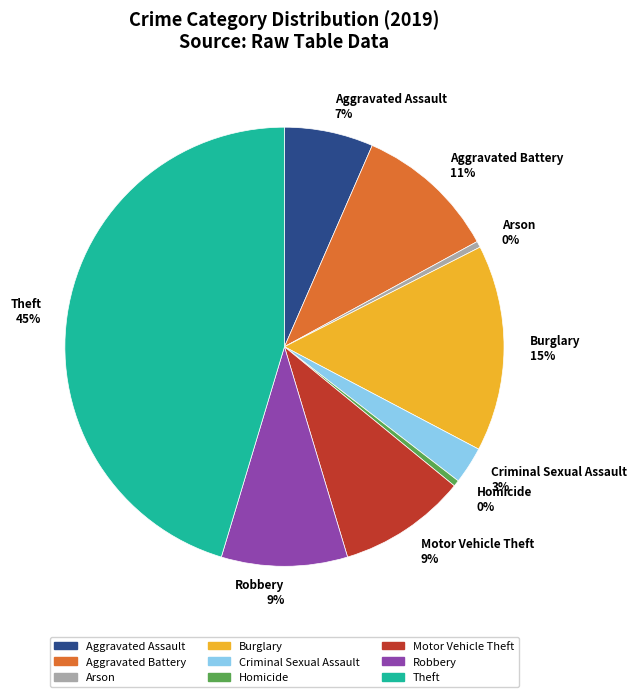

Does any single category account for the majority?

No